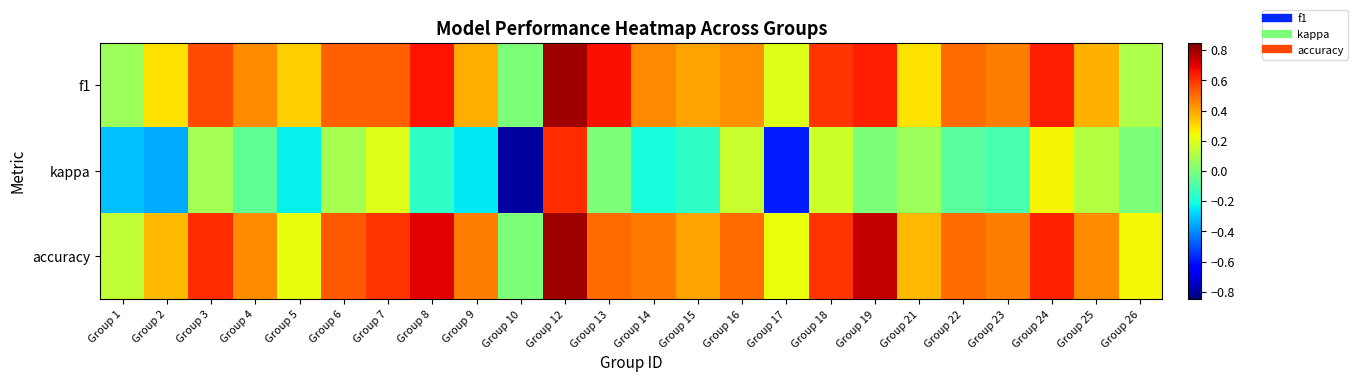

At which category is the sum across all series the highest?

Group 12